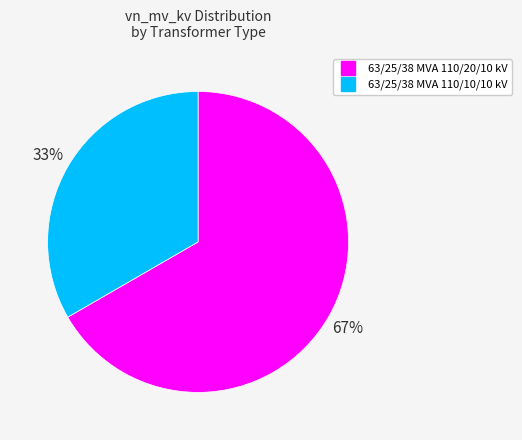

To the nearest percent, what percentage of the pie is 63/25/38 MVA 110/20/10 kV?

67%